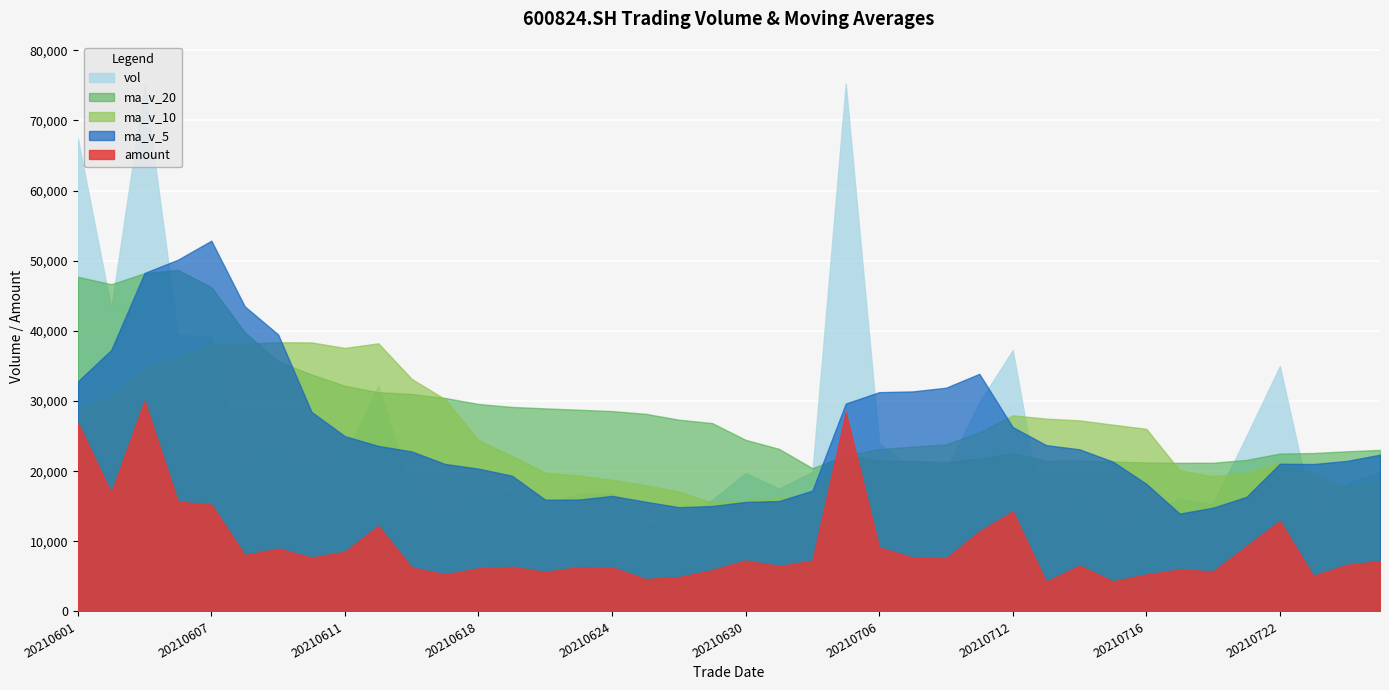

What is the total value across all series at 20210625?

78855.3